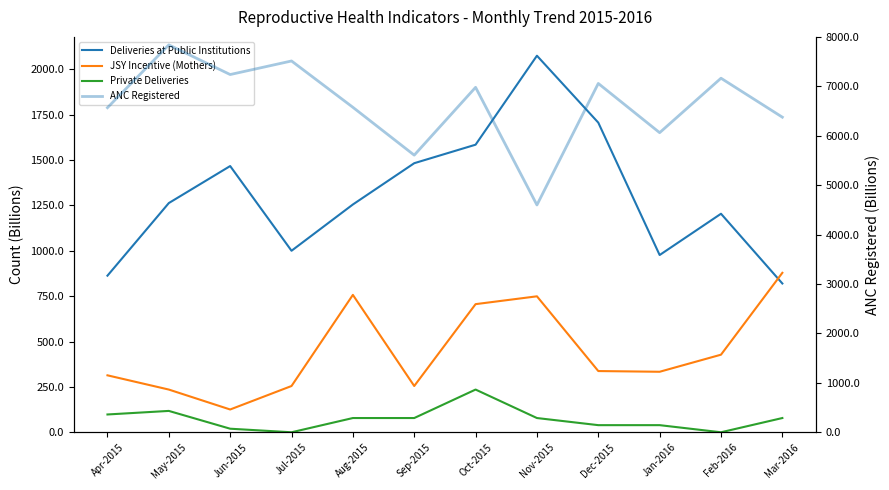

The value of ANC Registered at Oct-2015 is 4660.0. True or false?

False